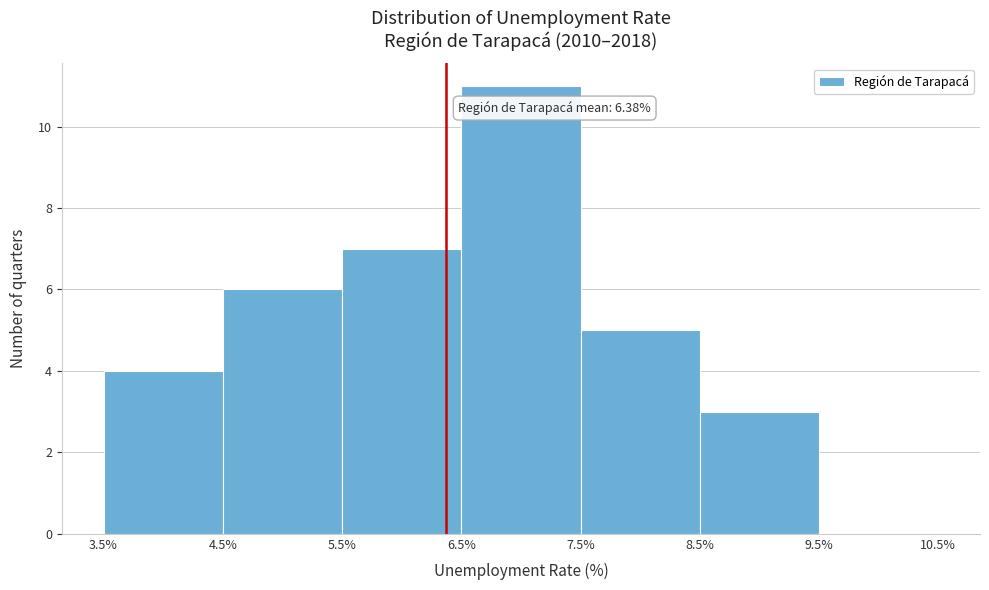

Which range on the x-axis has the tallest bar?

6.5% to 7.5%